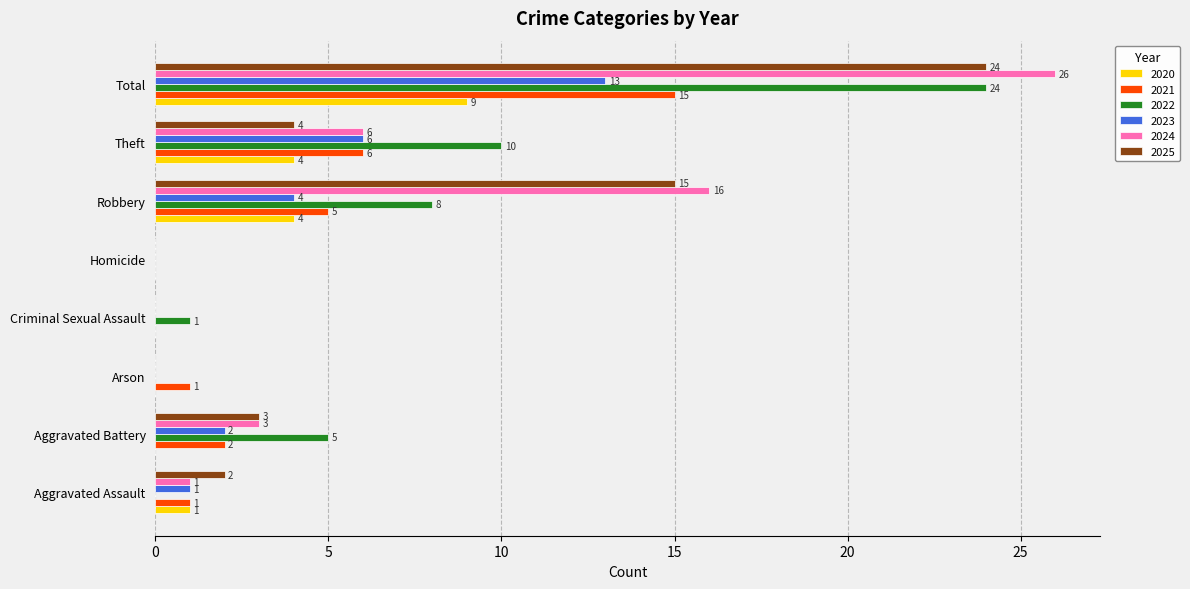

At which category is the sum across all series the highest?

Total